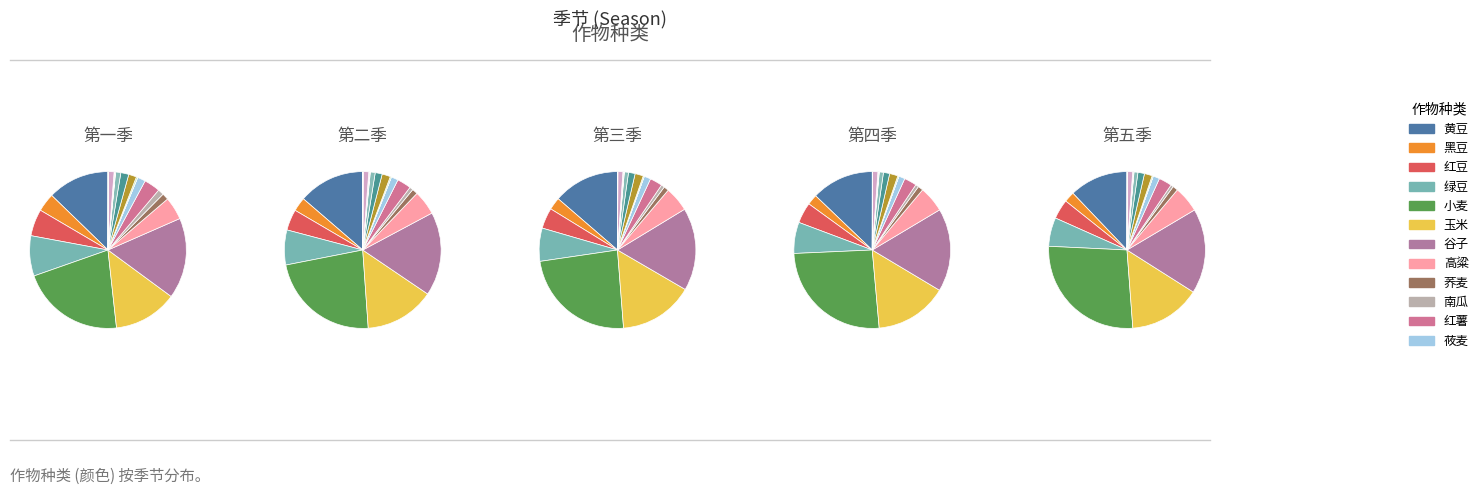

To the nearest percent, what is the difference between the largest and smallest slice percentages?

21%